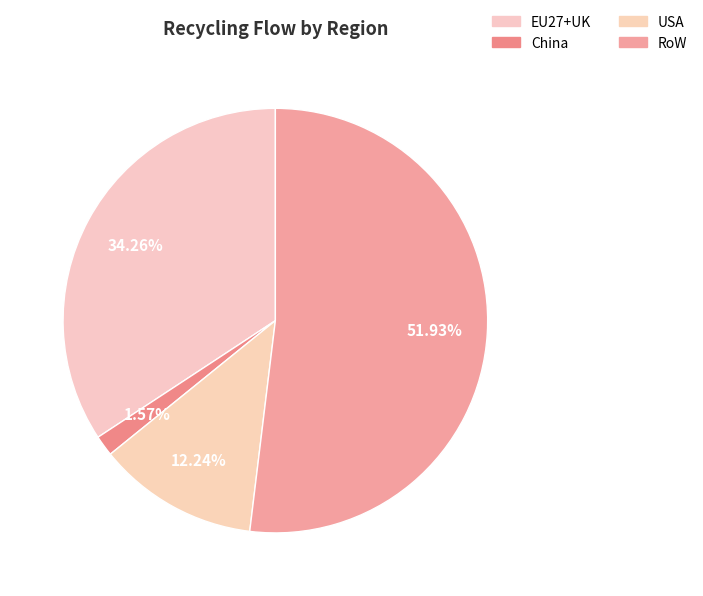

How many slices are in this pie chart?

4